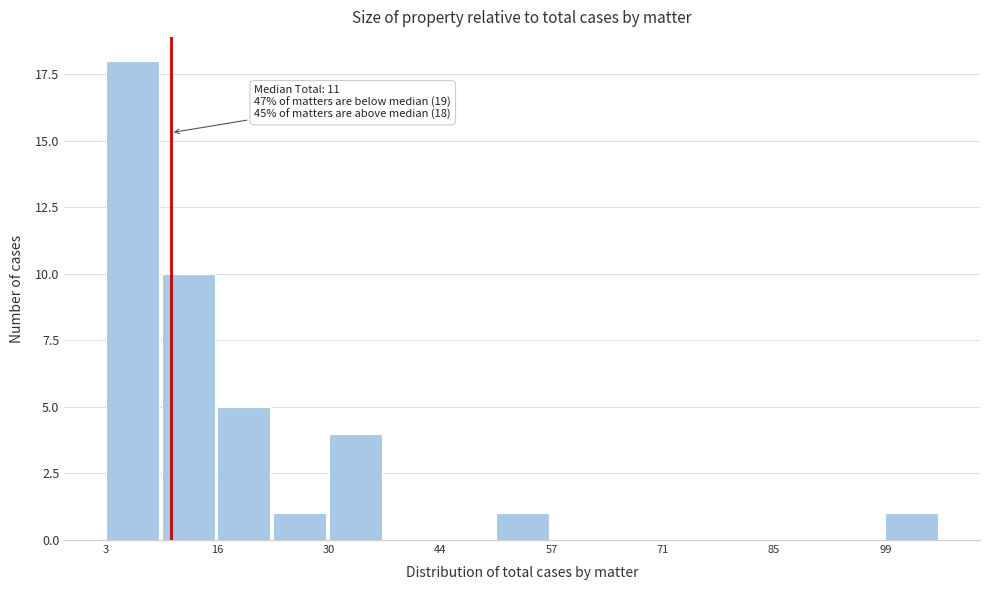

Around what value on the x-axis is the tallest bar? Give the approximate position of its centre, as read against the axis.

6